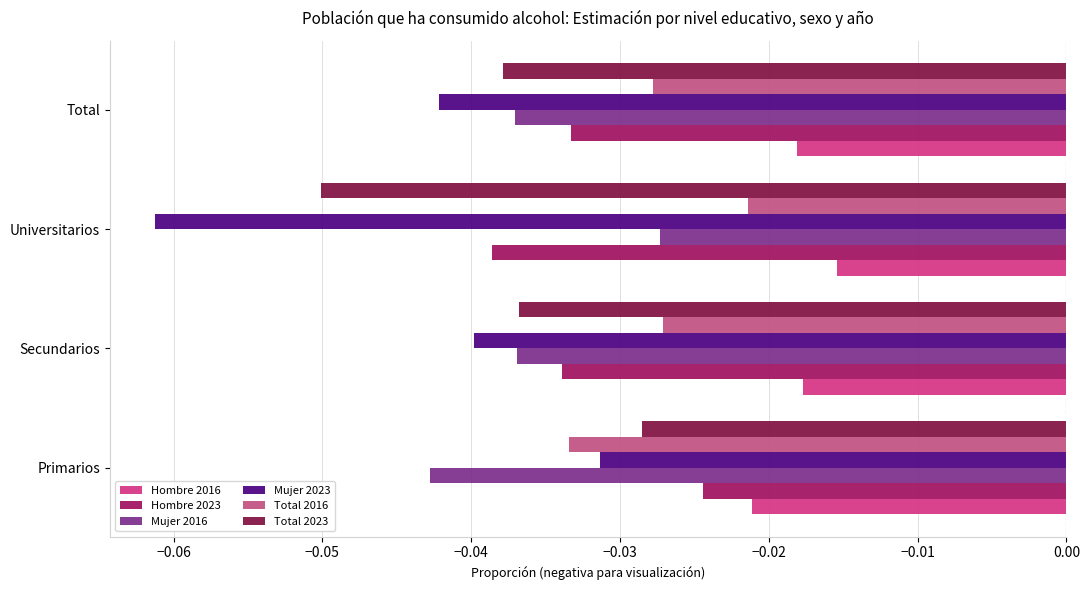

Which category has the lowest value in the Total 2023 series?

Universitarios